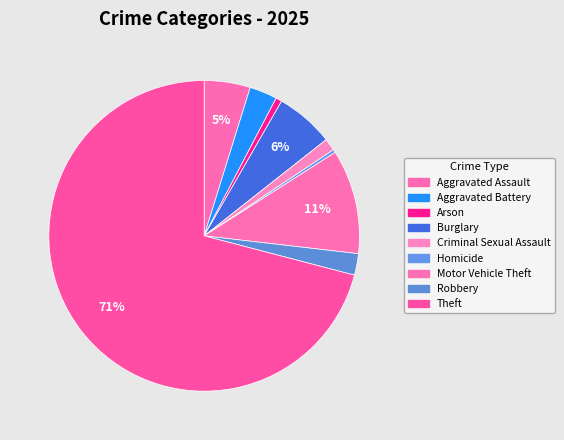

What is the change in value from Burglary to Homicide?

-18